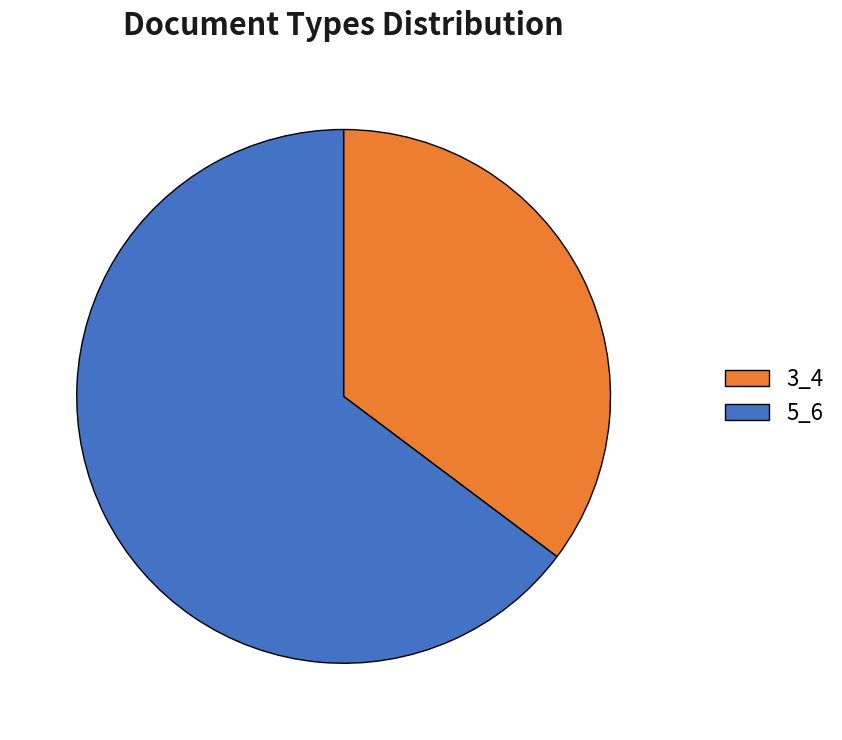

Which category has the biggest portion of the pie?

5_6